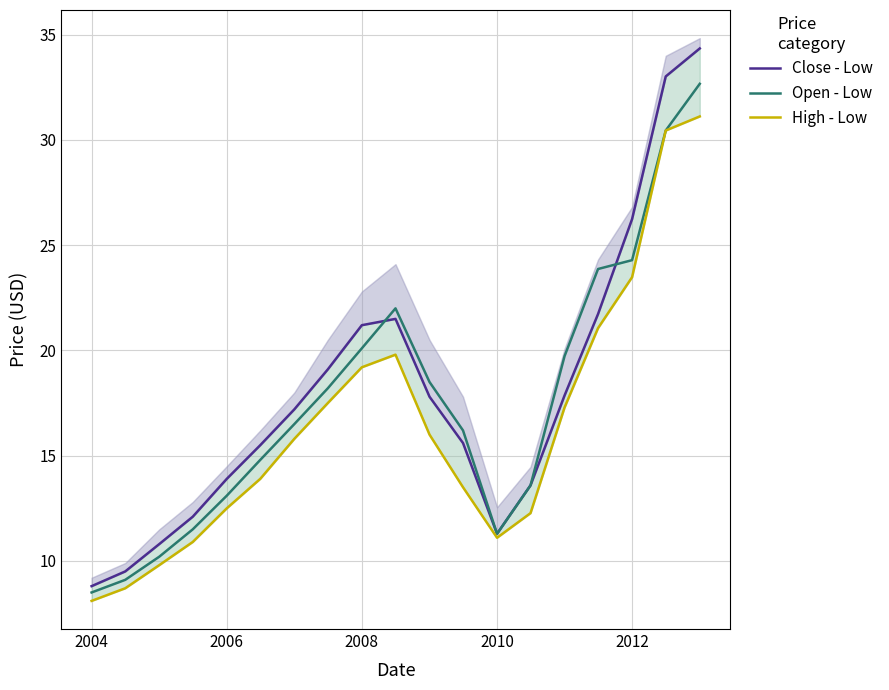

What is the highest value of the Open - Low series?

32.7